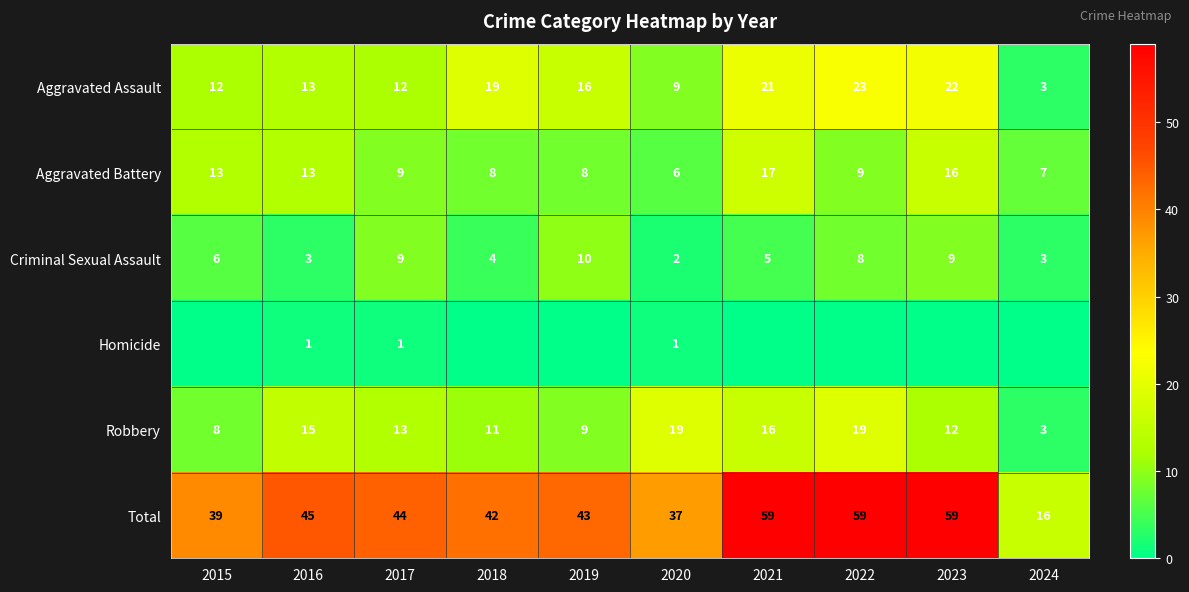

What is the average value of the Aggravated Assault series?

15